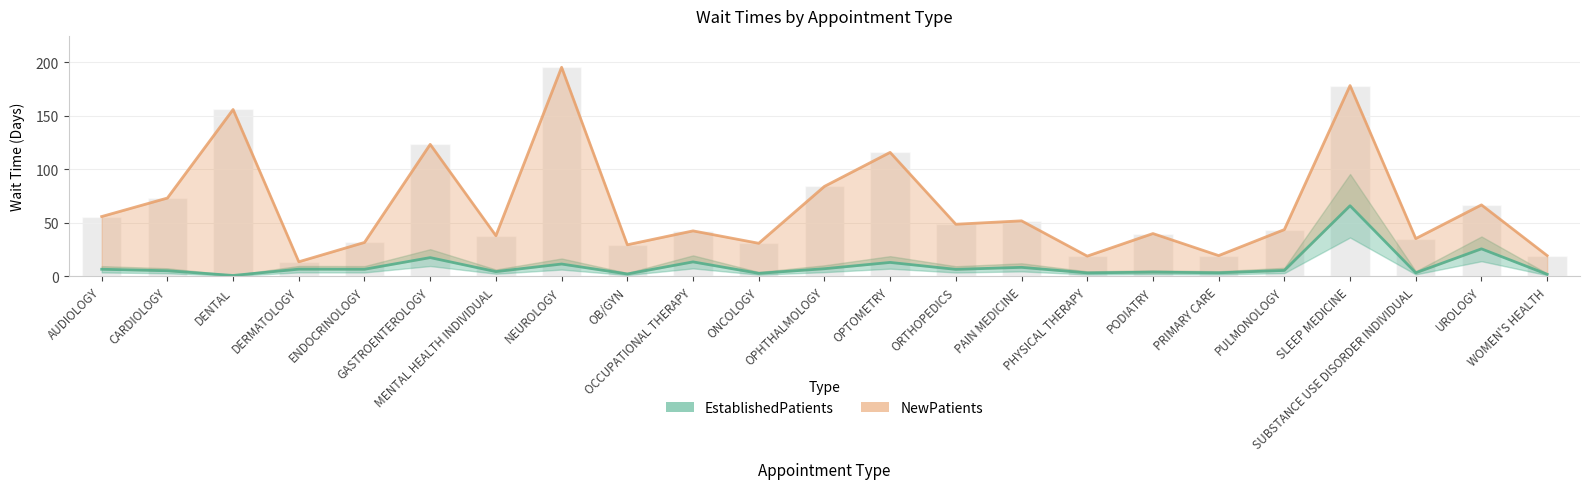

Are the bars grouped side by side (vs. stacked)?

Yes